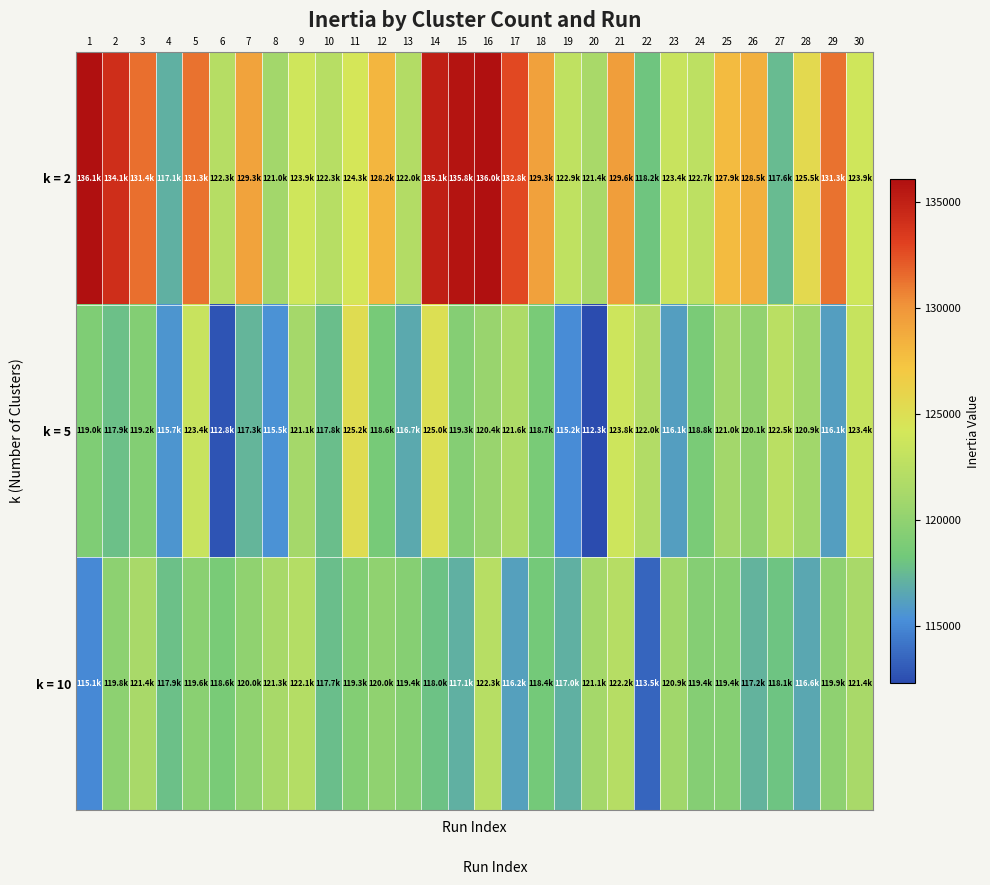

At which category does the chart reach its minimum across all series?

20